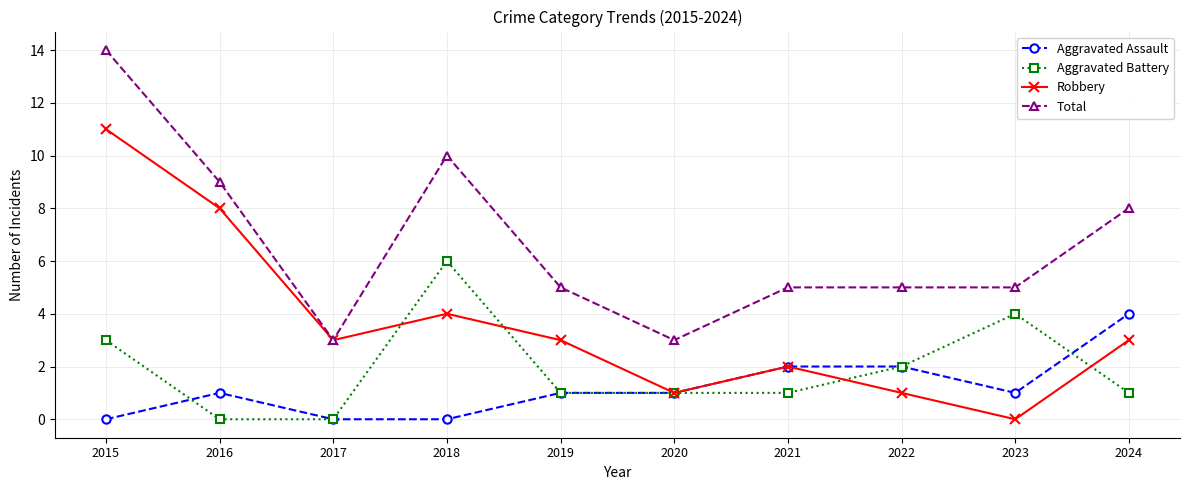

What value does the Aggravated Battery series have at 2020?

1